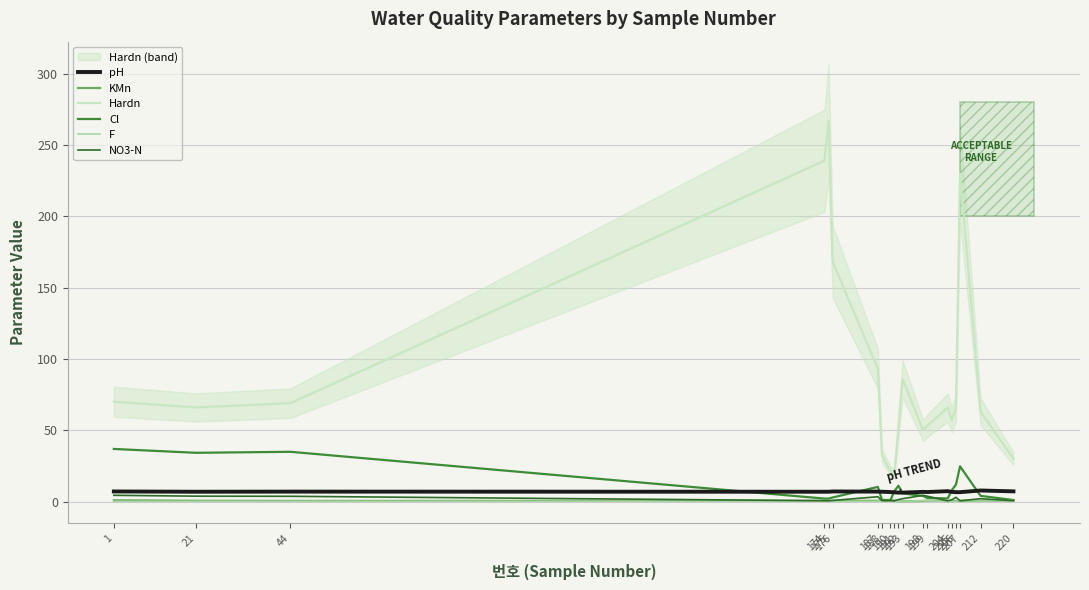

At how many categories does at least one series exceed 87?

5